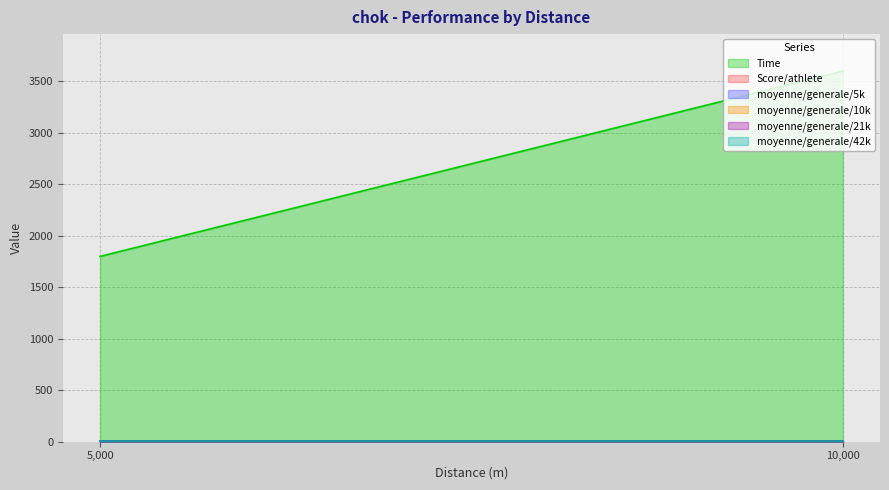

Between 5000 and 10000, which series saw the biggest shift?

Time